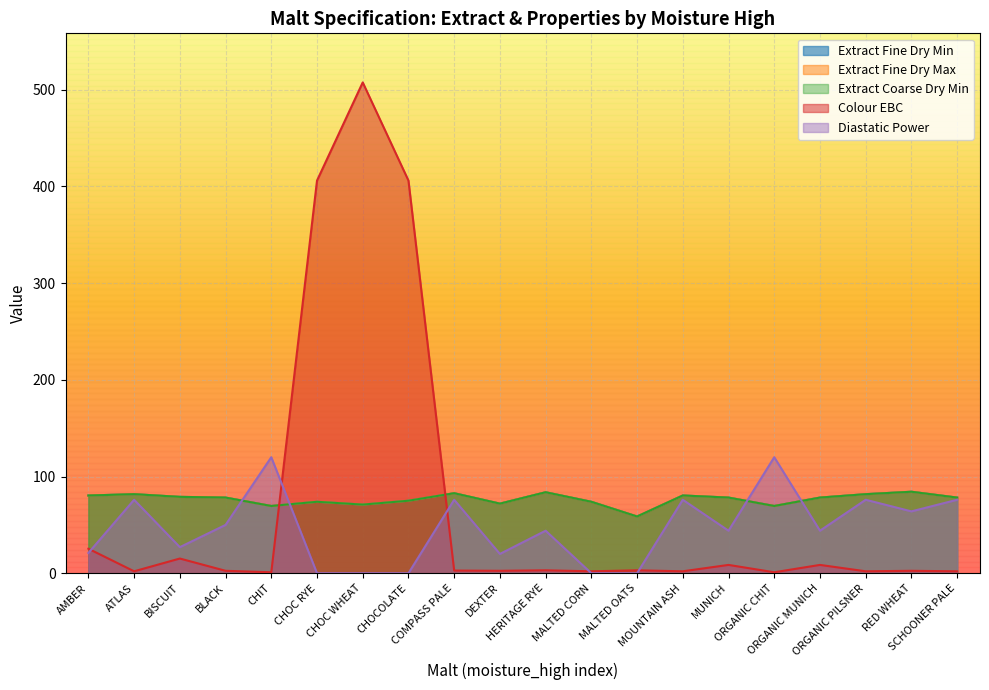

Which label corresponds to the smallest value in the chart?

CHOC RYE